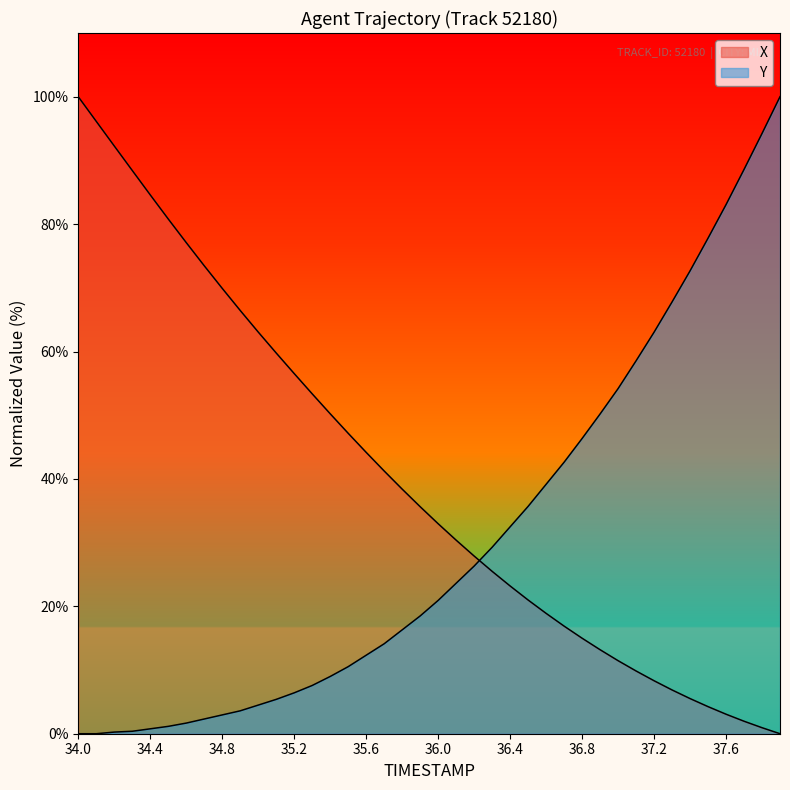

How many values in Y are above zero?

38